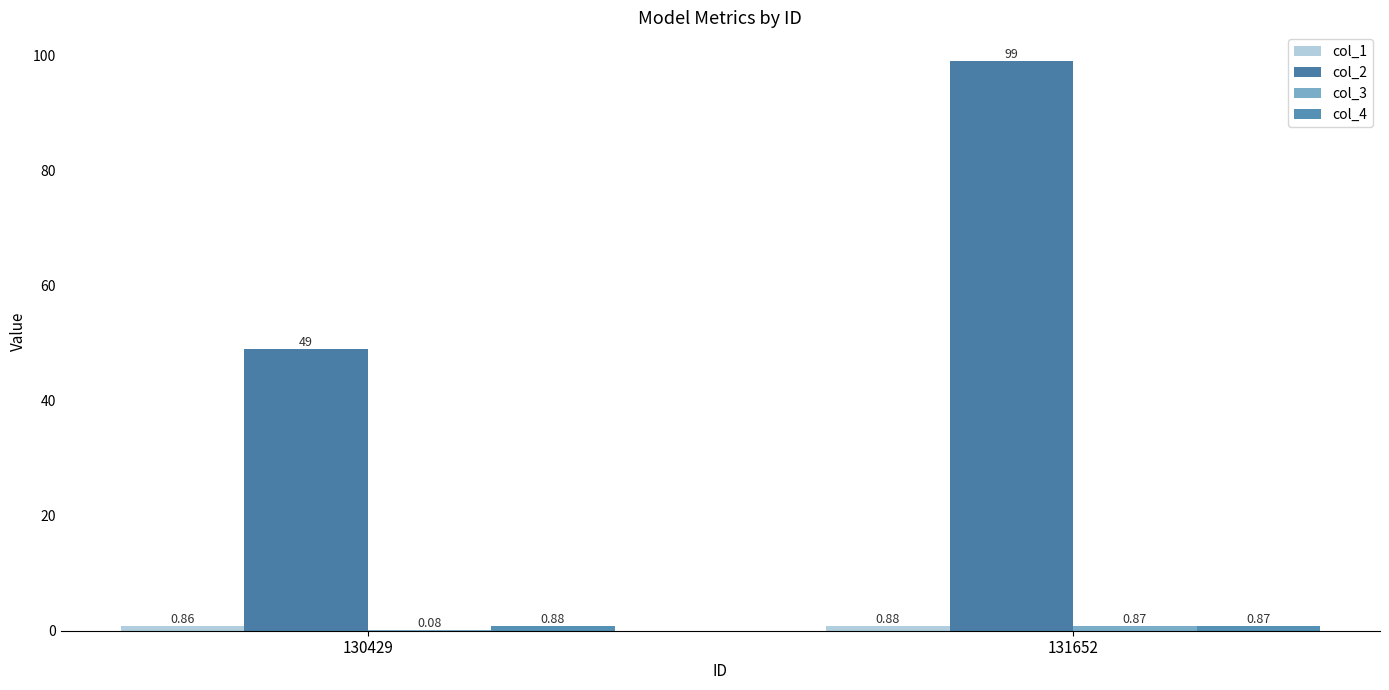

How many data points does each series have?

2